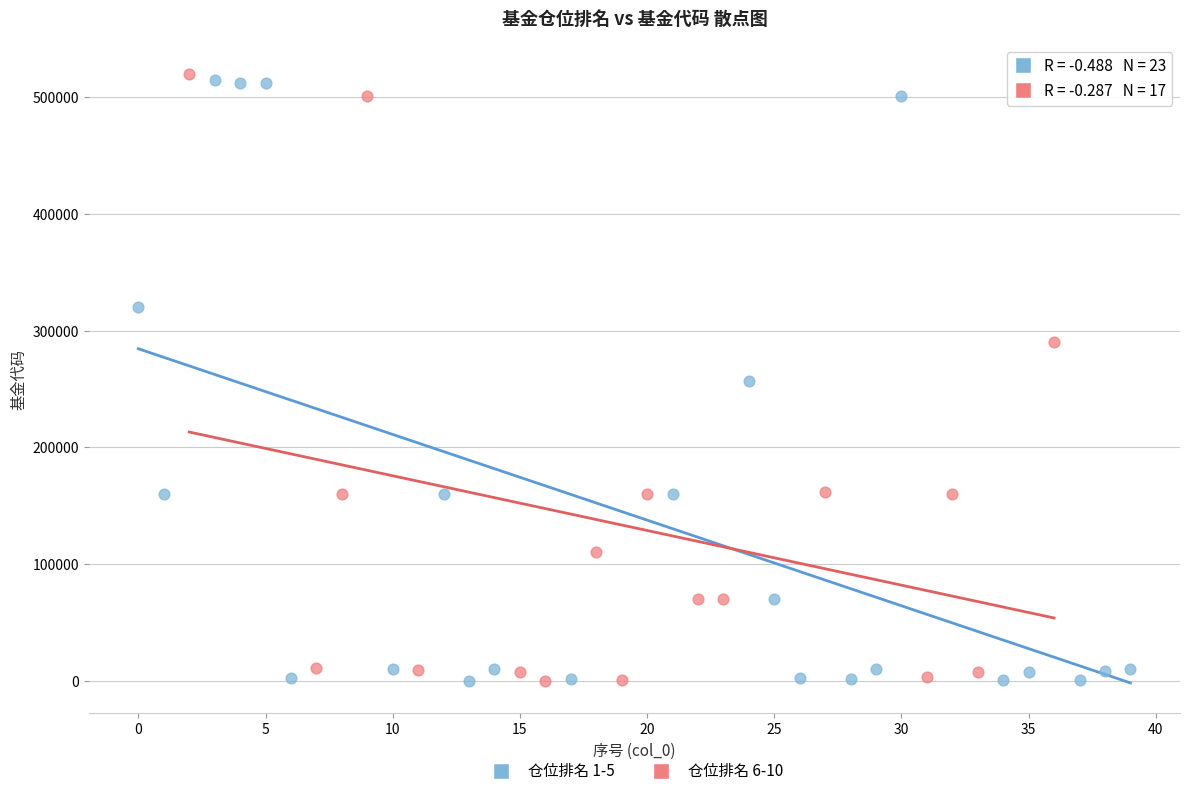

Which series contains the highest Y value?

仓位排名 6-10